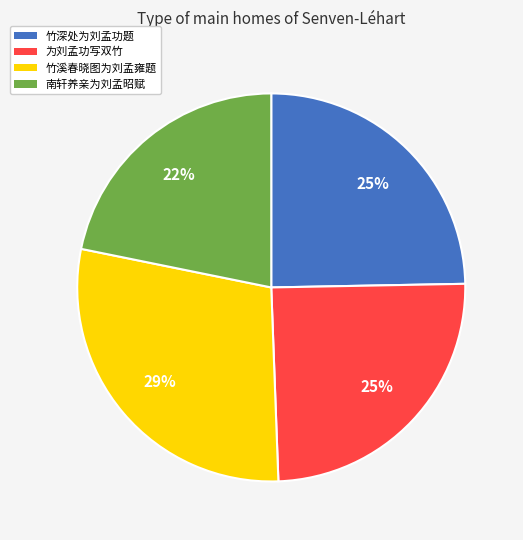

Is the sum of 为刘孟功写双竹 and 南轩养亲为刘孟昭赋 greater than half?

No